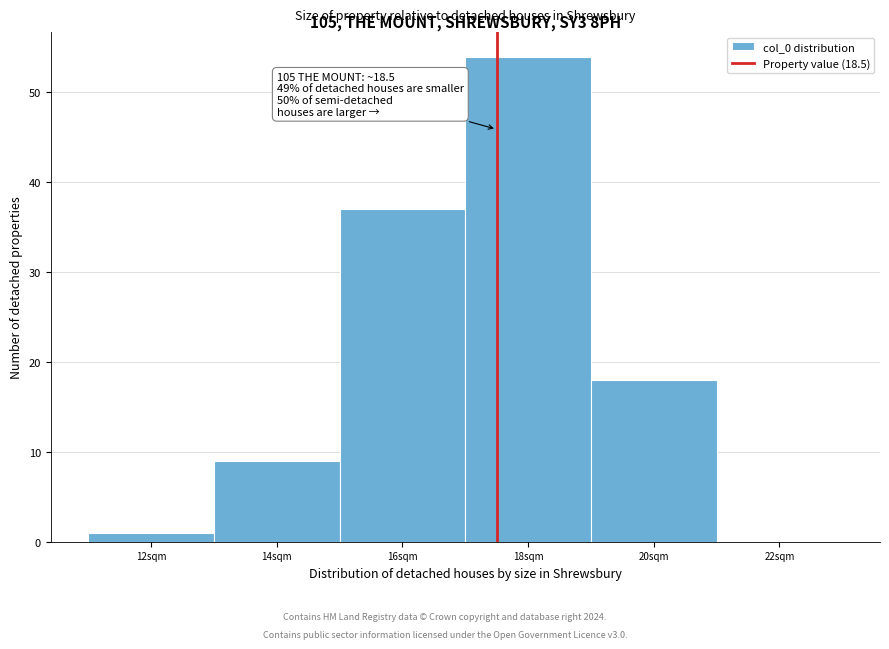

Reading right to left, list all the values displayed in this chart.

22sqm=0	20sqm=18	18sqm=54	16sqm=37	14sqm=9	12sqm=1